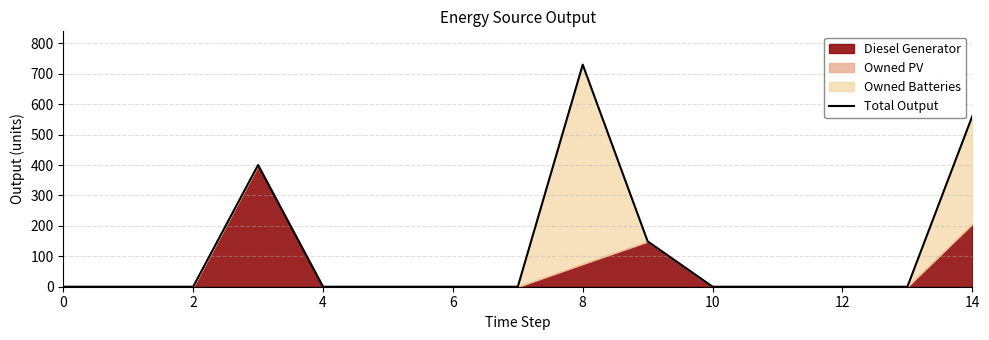

What is the difference between the maximum and minimum values?

730